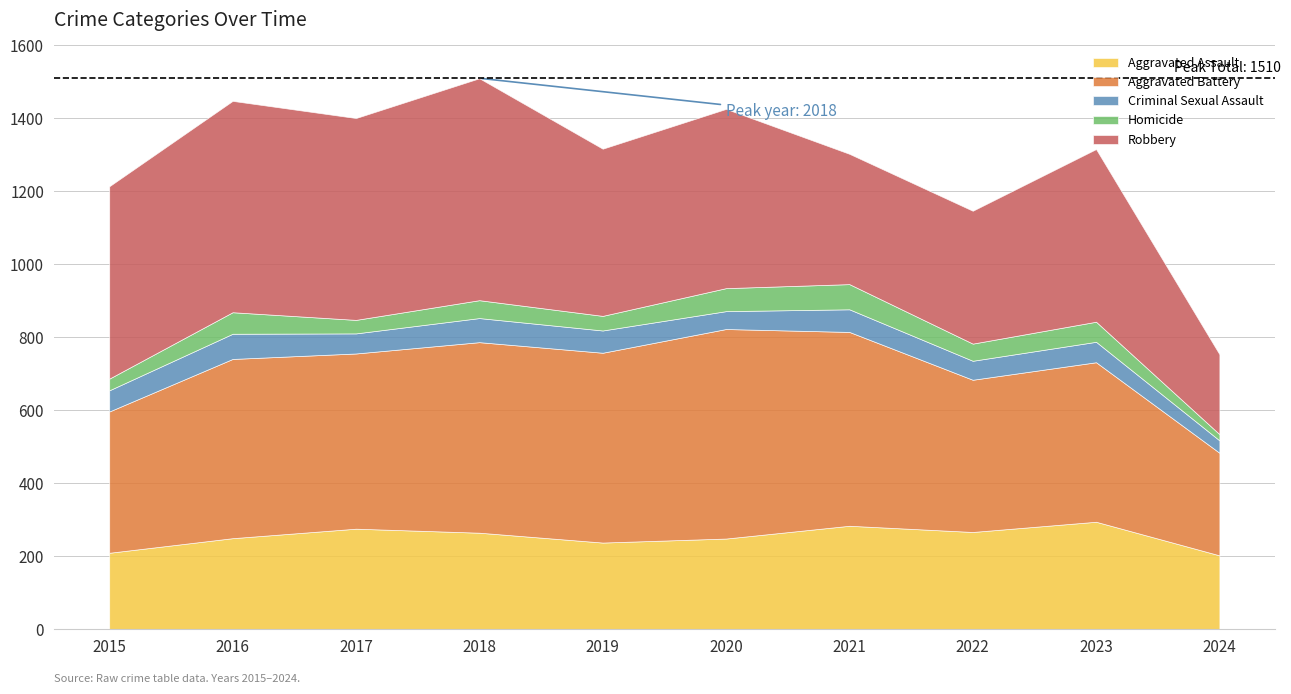

True or false: Criminal Sexual Assault and Aggravated Assault cross at least once.

False